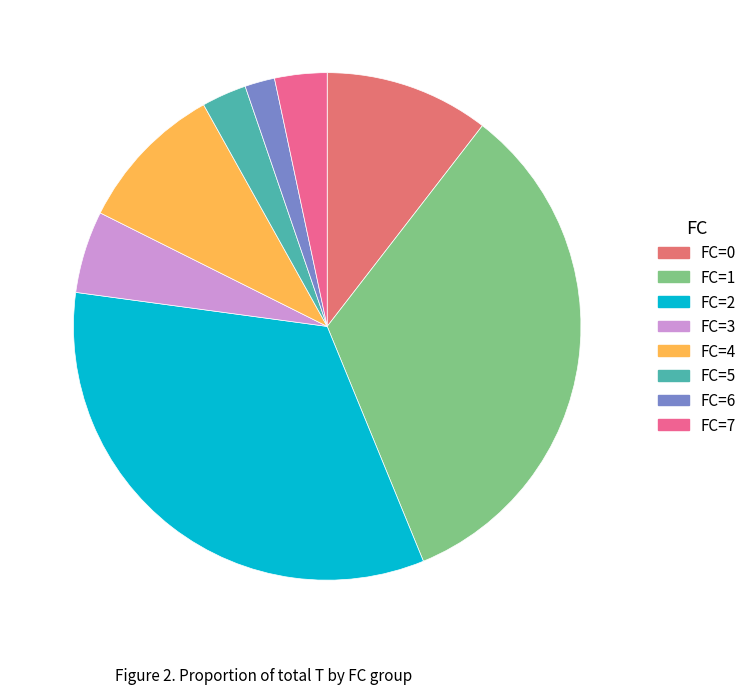

How many slices are in this pie chart?

8